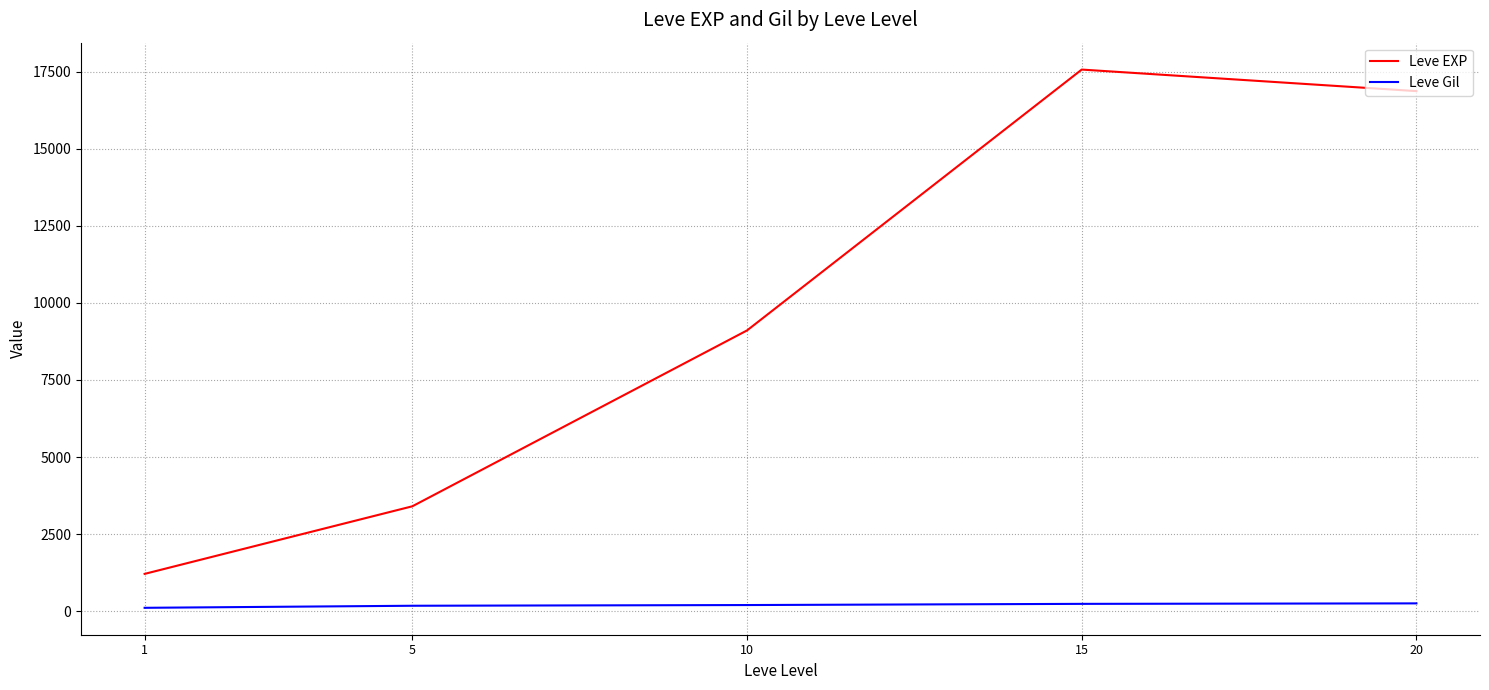

True or false: Leve EXP and Leve Gil cross at least once.

False